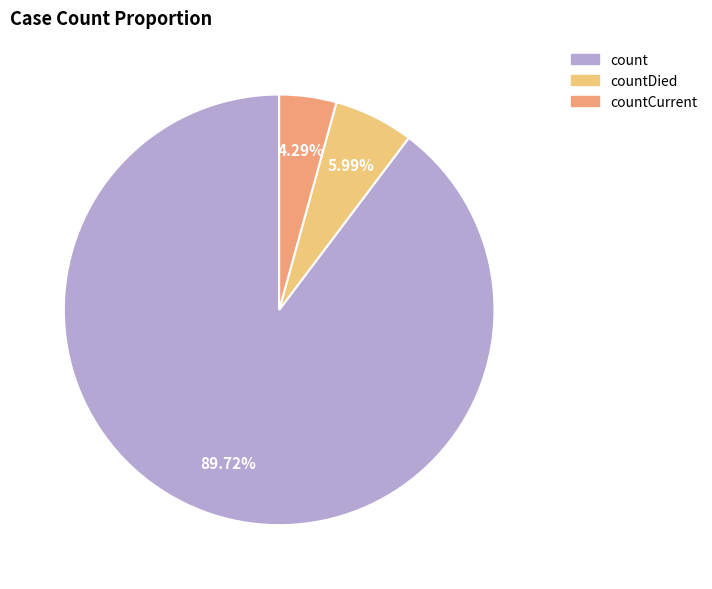

The count slice represents 99% of the pie. True or false?

False